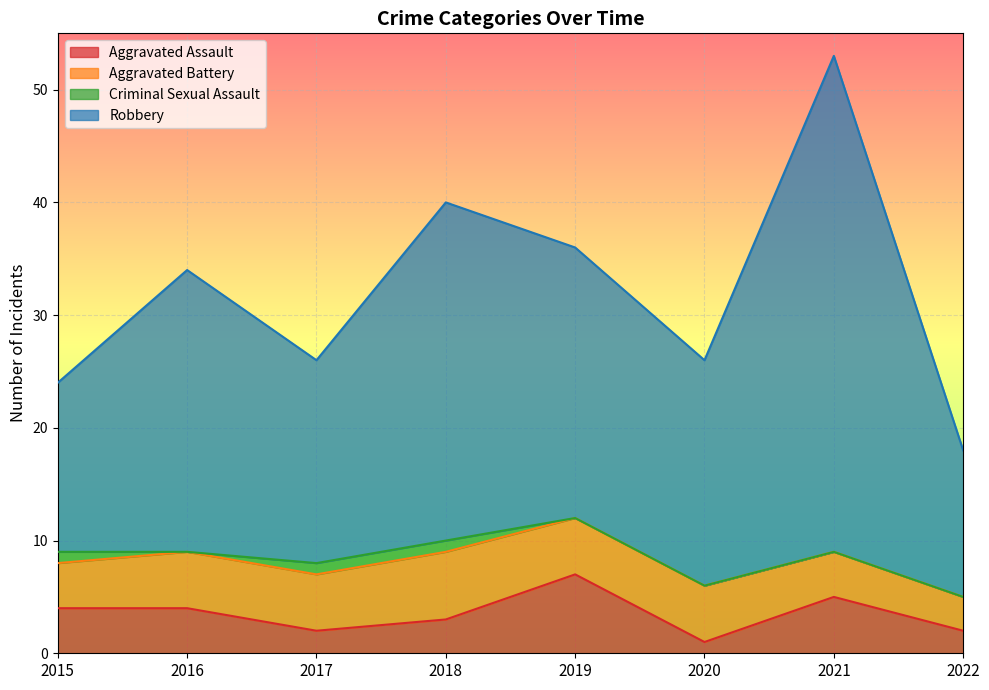

At which label does Robbery first exceed 34?

2018